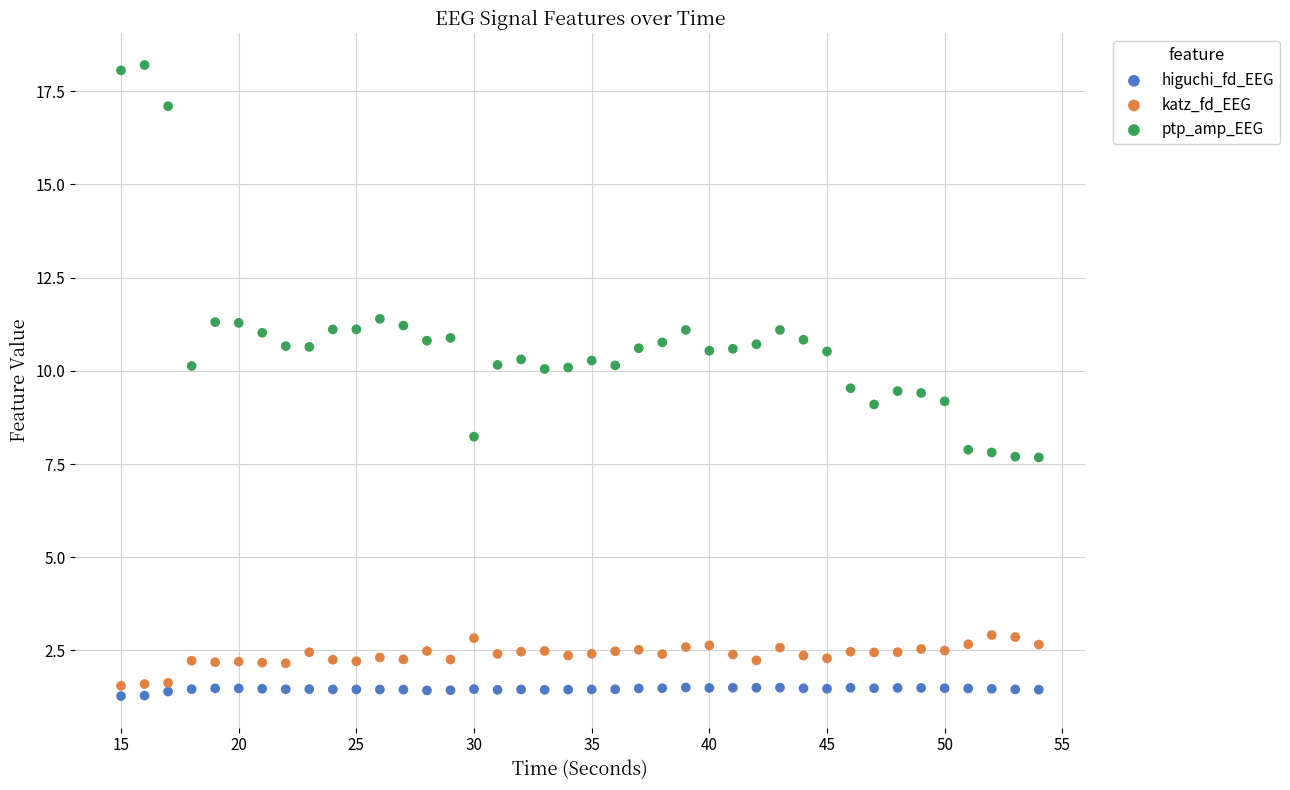

Which series contains the highest Y value?

ptp_amp_EEG